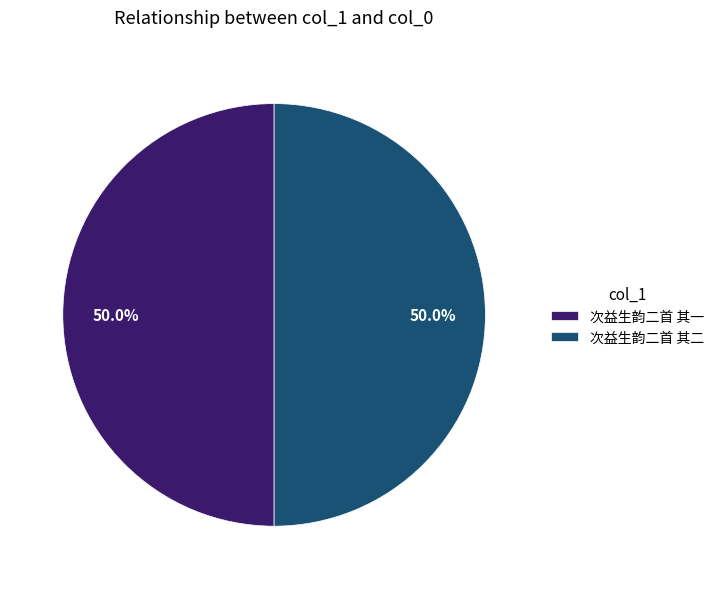

What is the total percentage of 次益生韵二首 其一 and 次益生韵二首 其二?

100.0%